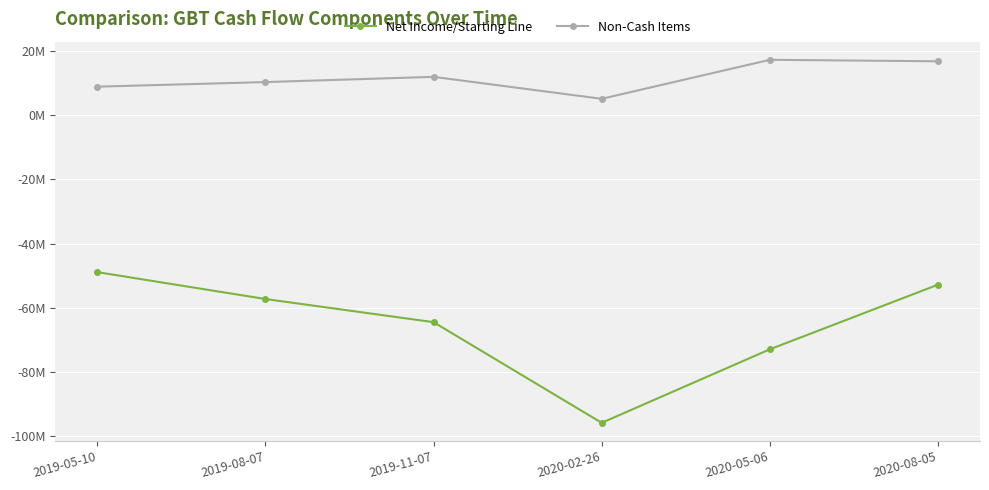

How many interior local valleys does the Non-Cash Items series have?

1